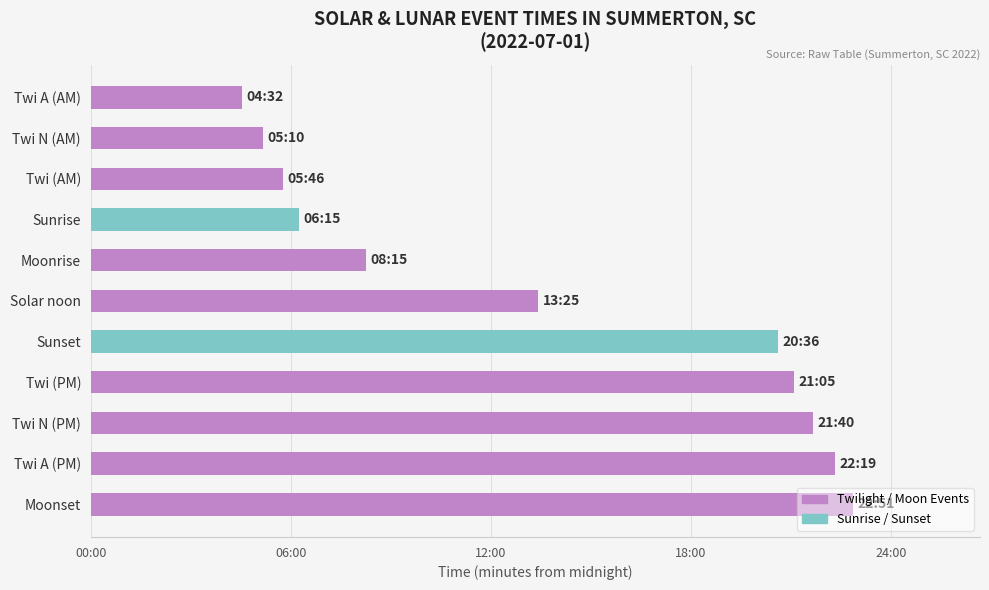

Are the bars horizontal?

Yes